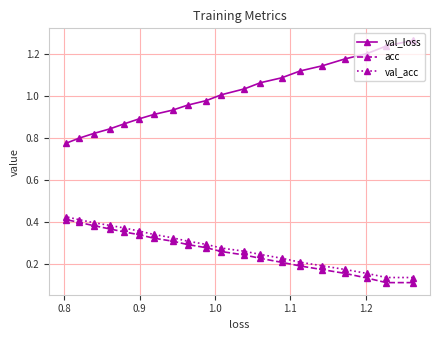

What is the difference between the maximum and minimum values in the val_loss series?

0.5